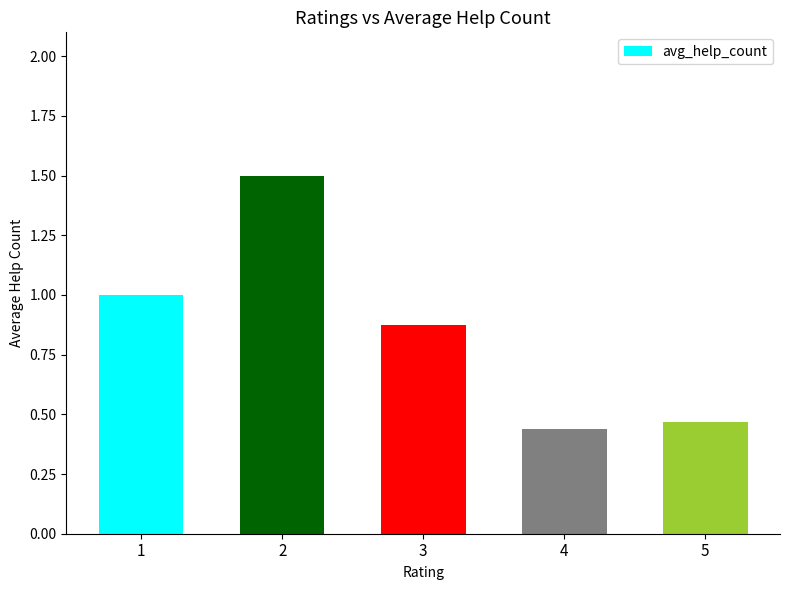

Between 1 and 4, which is larger?

1